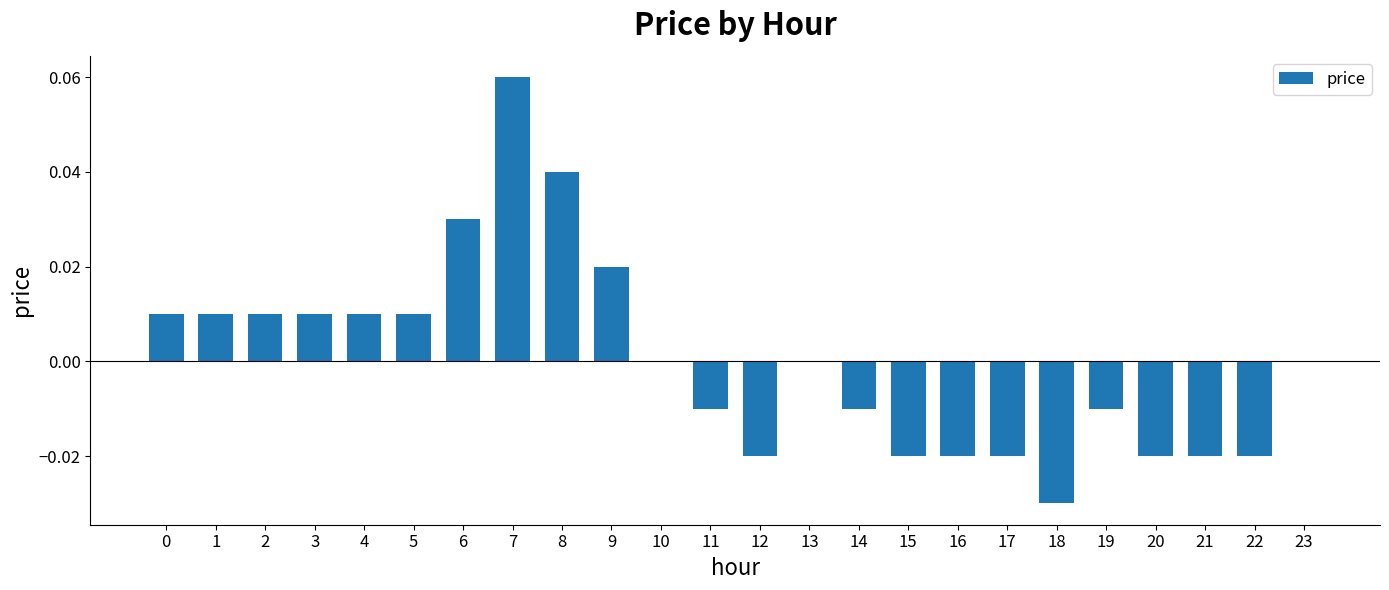

Are the bars horizontal?

No